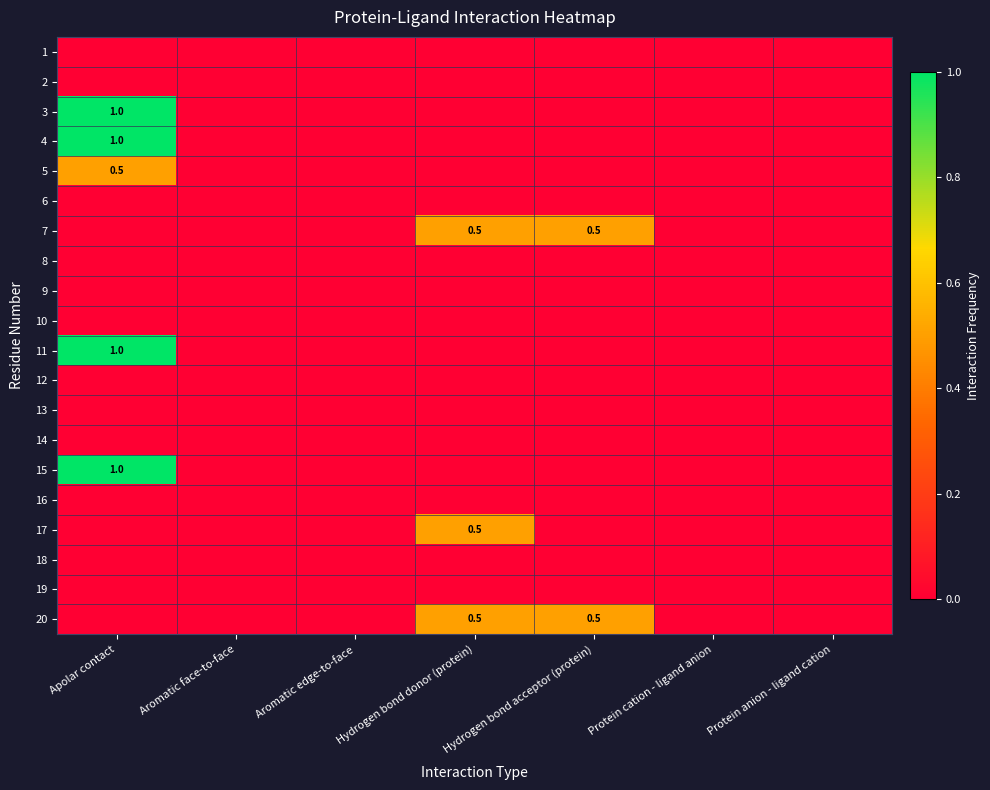

Which label corresponds to the largest value in the chart?

Apolar contact